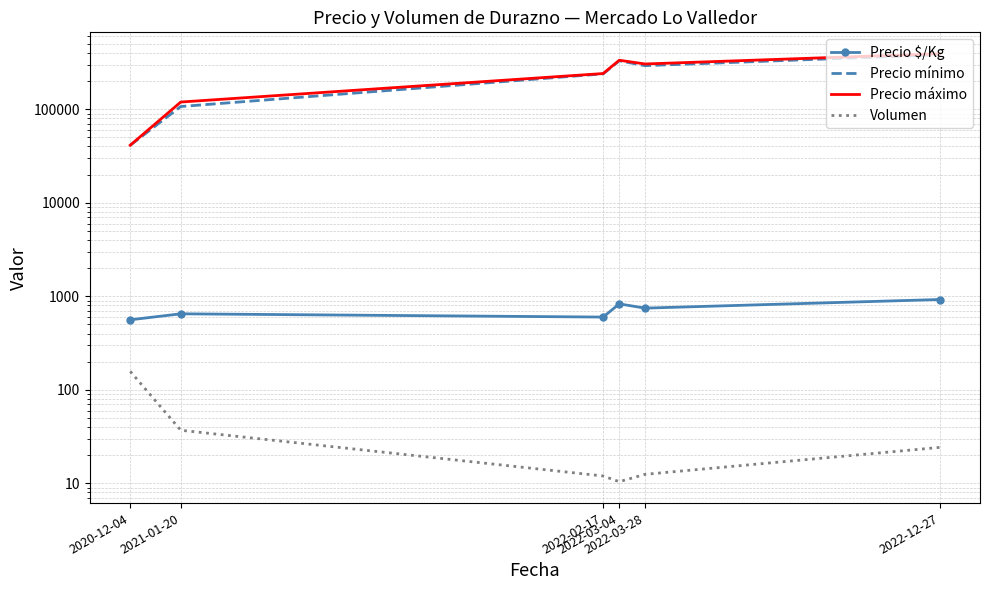

What is the value of the Precio mínimo point at the 1st from the left?

41272.7